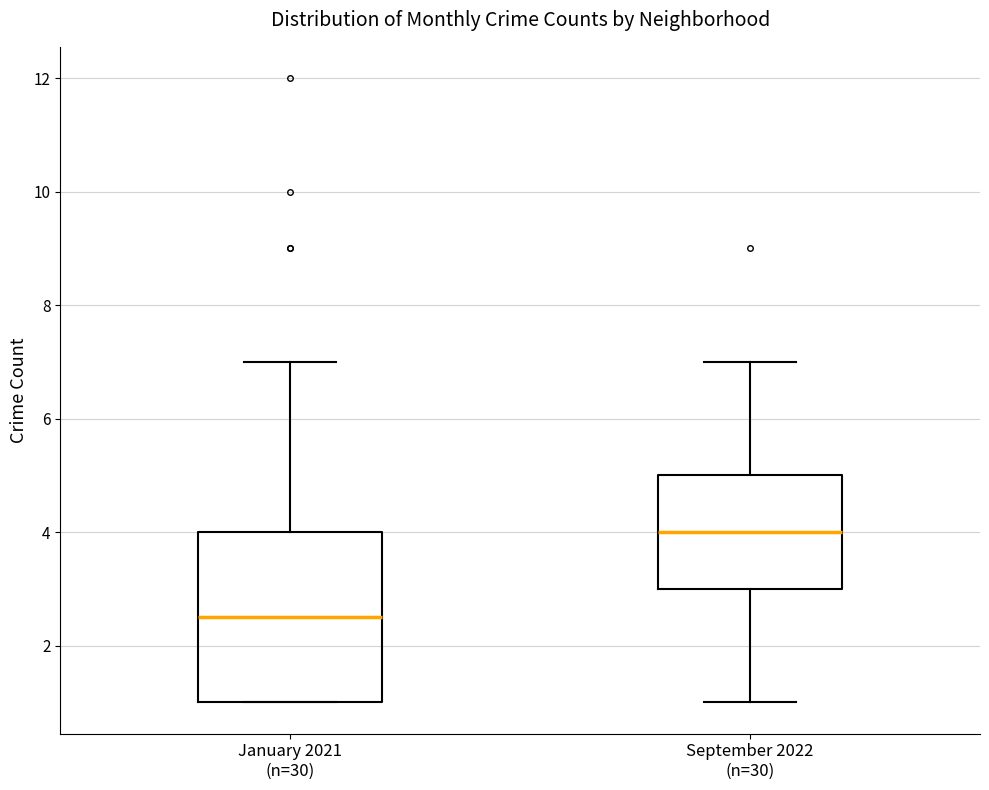

Reading left to right, transcribe this box plot: for each box, give where its median line is, the range the box spans, and where its two whiskers end, as read against the y-axis. The values are not printed on the chart, so give them approximately, as read against the axis.

January 2021 (n=30): median 2.6, box 1.0 to 4.0, whiskers 1.0 to 7.0
September 2022 (n=30): median 4.0, box 3.0 to 5.0, whiskers 1.0 to 7.0